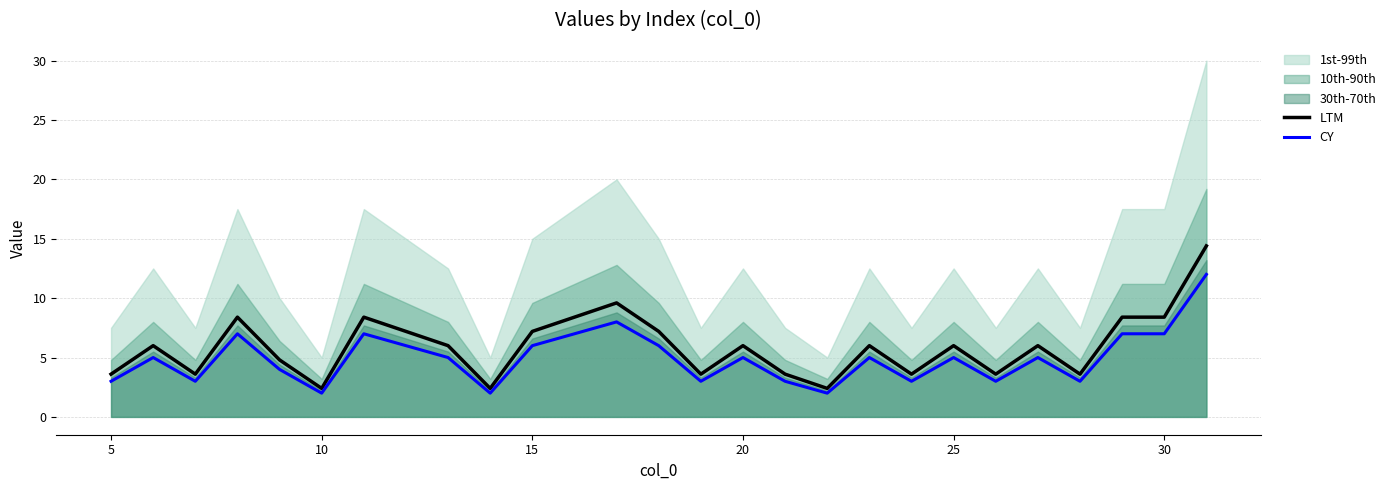

The value of CY at 30 is 9.7. True or false?

False